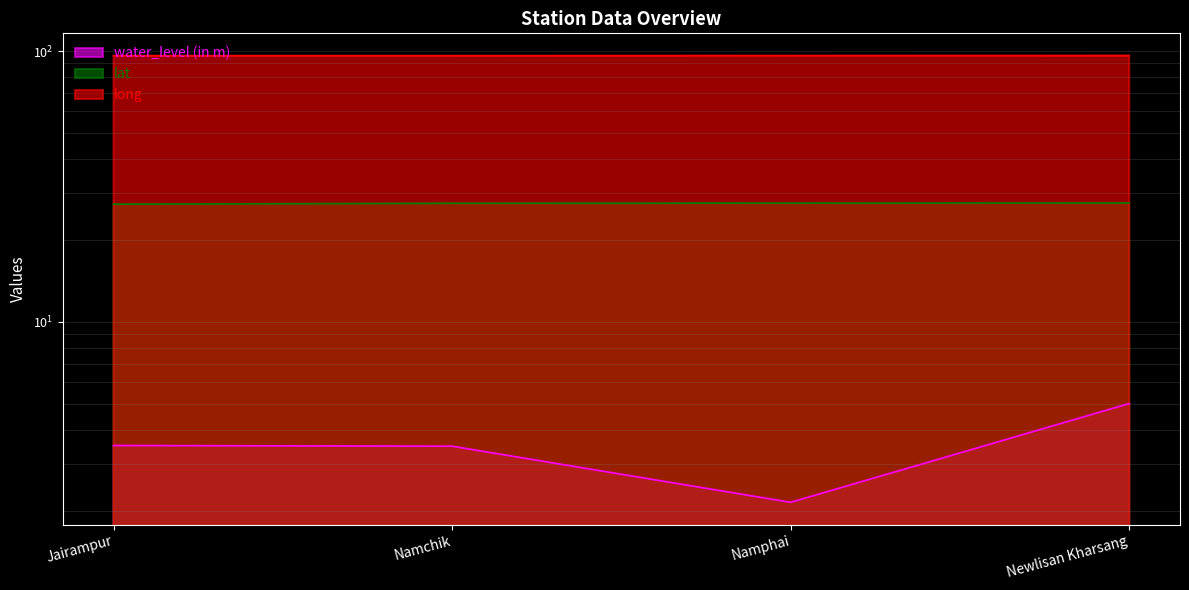

The value of lat at Jairampur is 46.1. True or false?

False